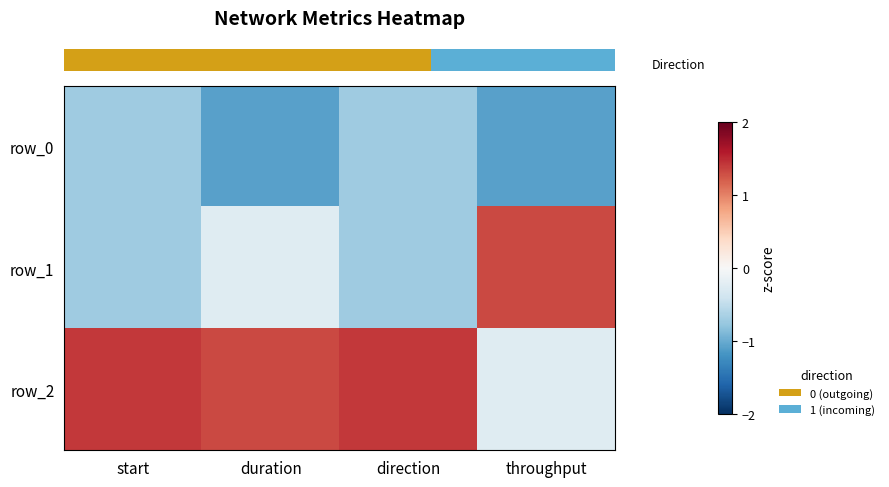

Which series has the largest range (max minus min)?

row_1